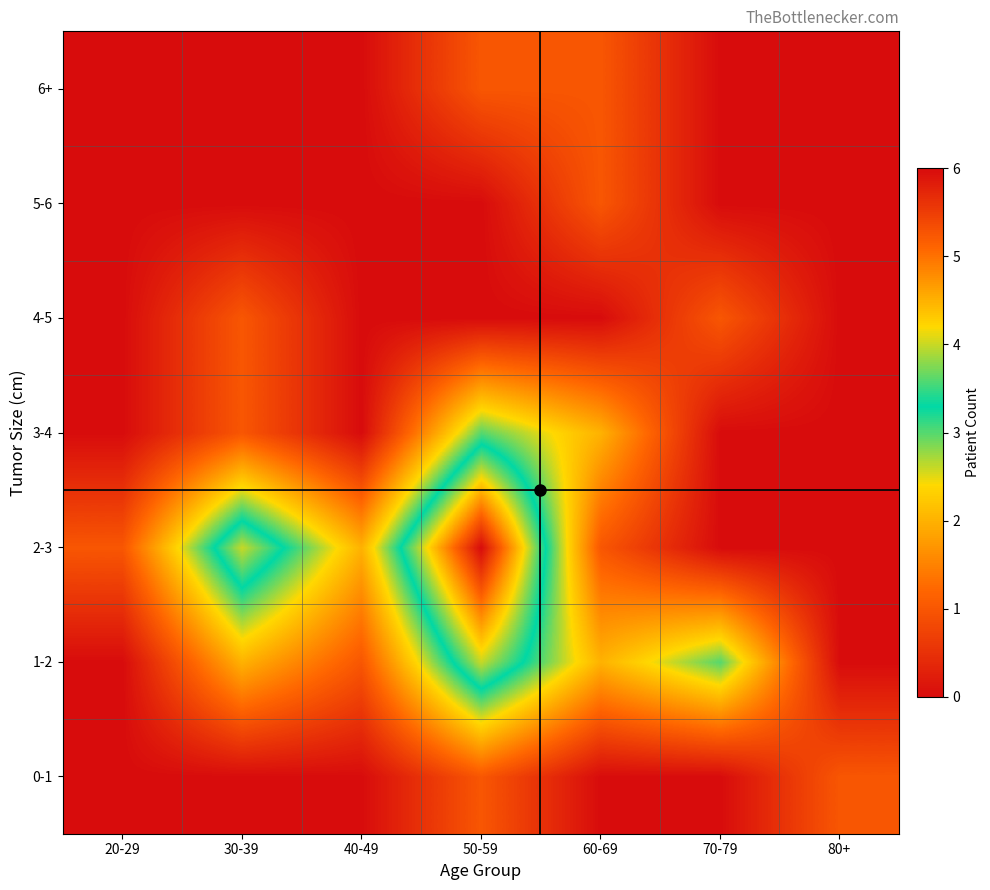

What is the difference between the highest and lowest values at 80+?

1